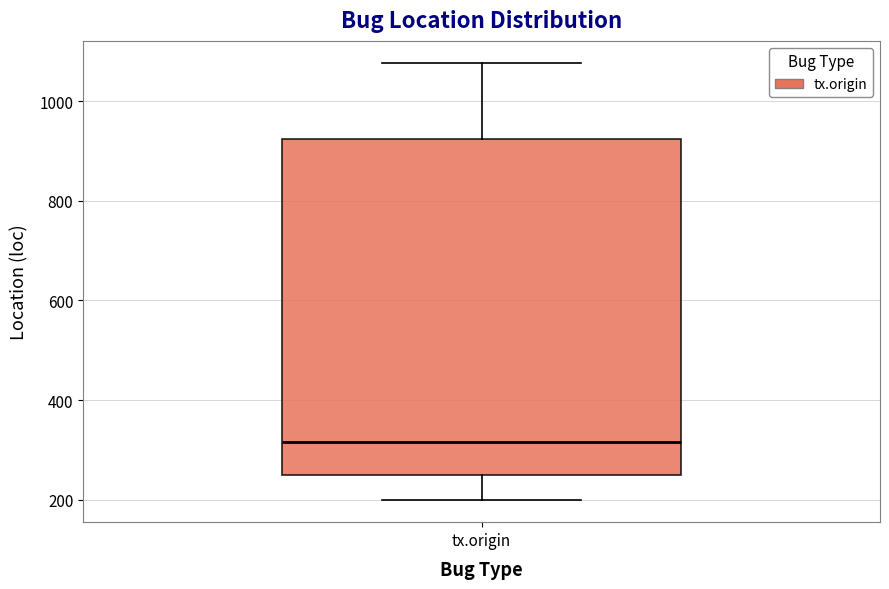

Read this box plot against the y-axis: the position of the median line, the range covered by the box, and the ends of both whiskers. The values are not printed on the chart, so give them approximately, as read against the axis.

median 320, box 240 to 920, whiskers 200 to 1080